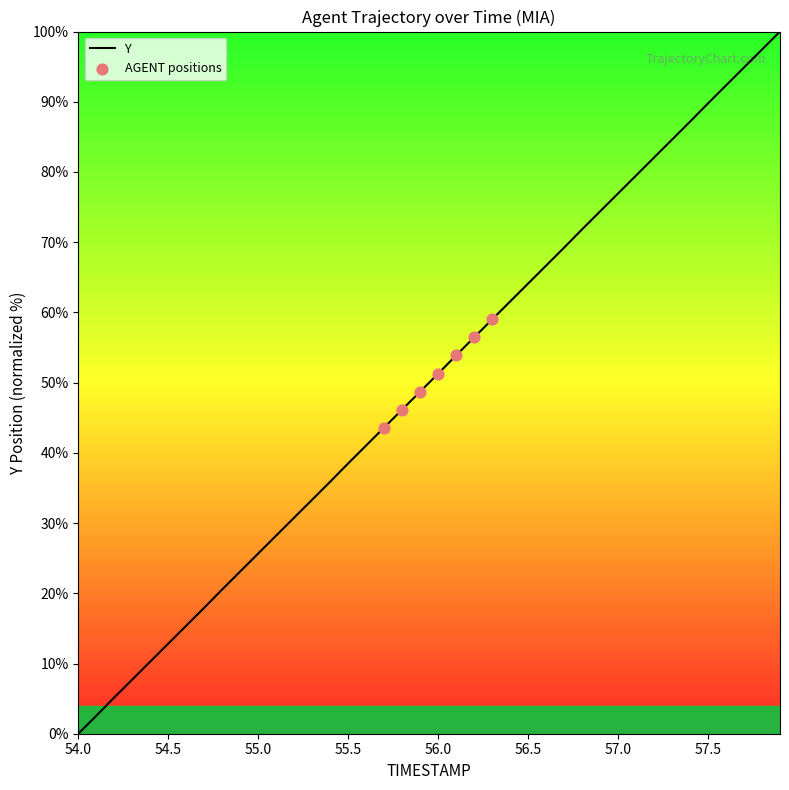

What is the maximum value shown in the chart?

100.0